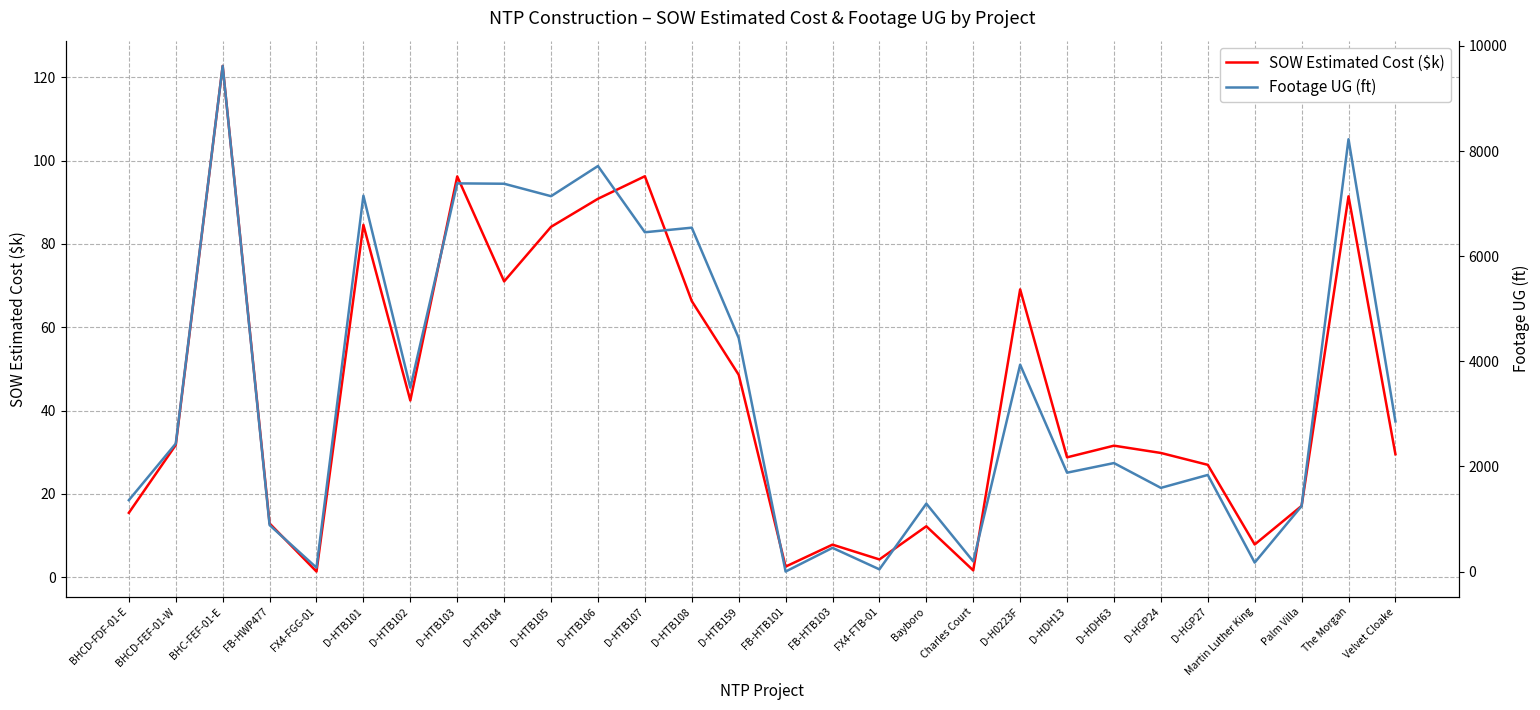

Between D-HTB106 and D-HTB102, which is larger?

D-HTB106